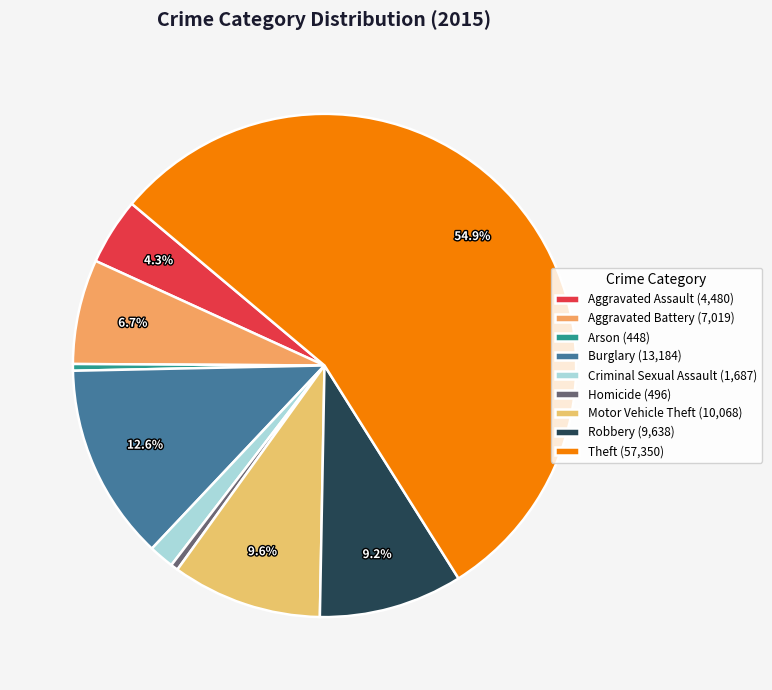

What is the majority slice?

Theft